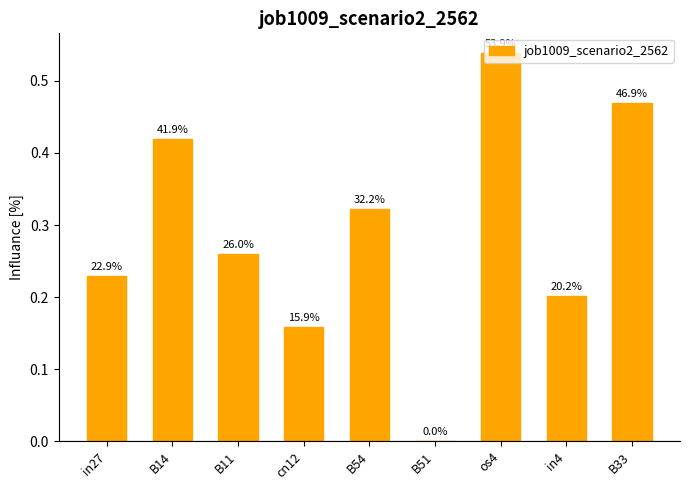

What is the value of the 9th bar from the left?

0.5